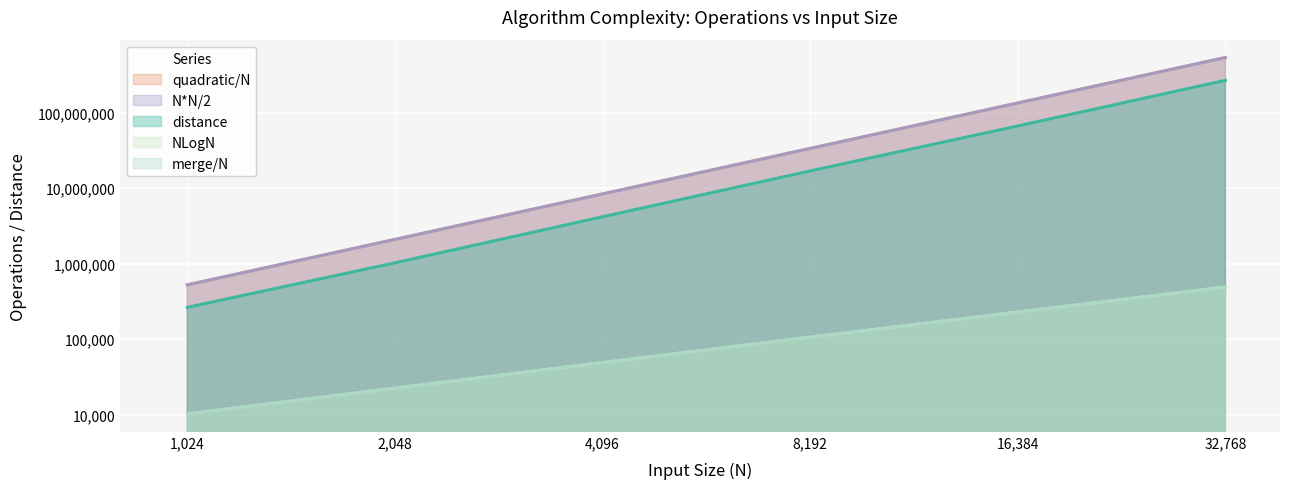

Reading left to right, transcribe all the data shown in this chart.

distance: 1024=264541	2048=1027236	4096=4183804	8192=16928767	16384=66641183	32768=267933908
quadratic/N: 1024=524800	2048=2098176	4096=8390656	8192=33558528	16384=134225920	32768=536887296
N*N/2: 1024=524288	2048=2097152	4096=8388608	8192=33554432	16384=134217728	32768=536870912
merge/N: 1024=10240	2048=22528	4096=49152	8192=106496	16384=229376	32768=491520
NLogN: 1024=10240	2048=22528	4096=49152	8192=106496	16384=229376	32768=491520